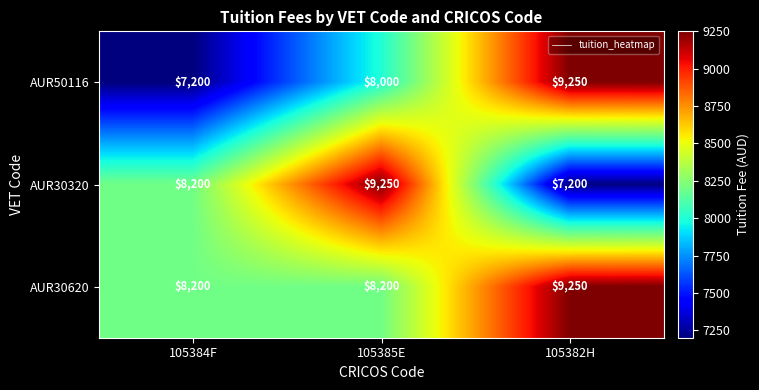

What is the sum of all AUR30320 values?

24650